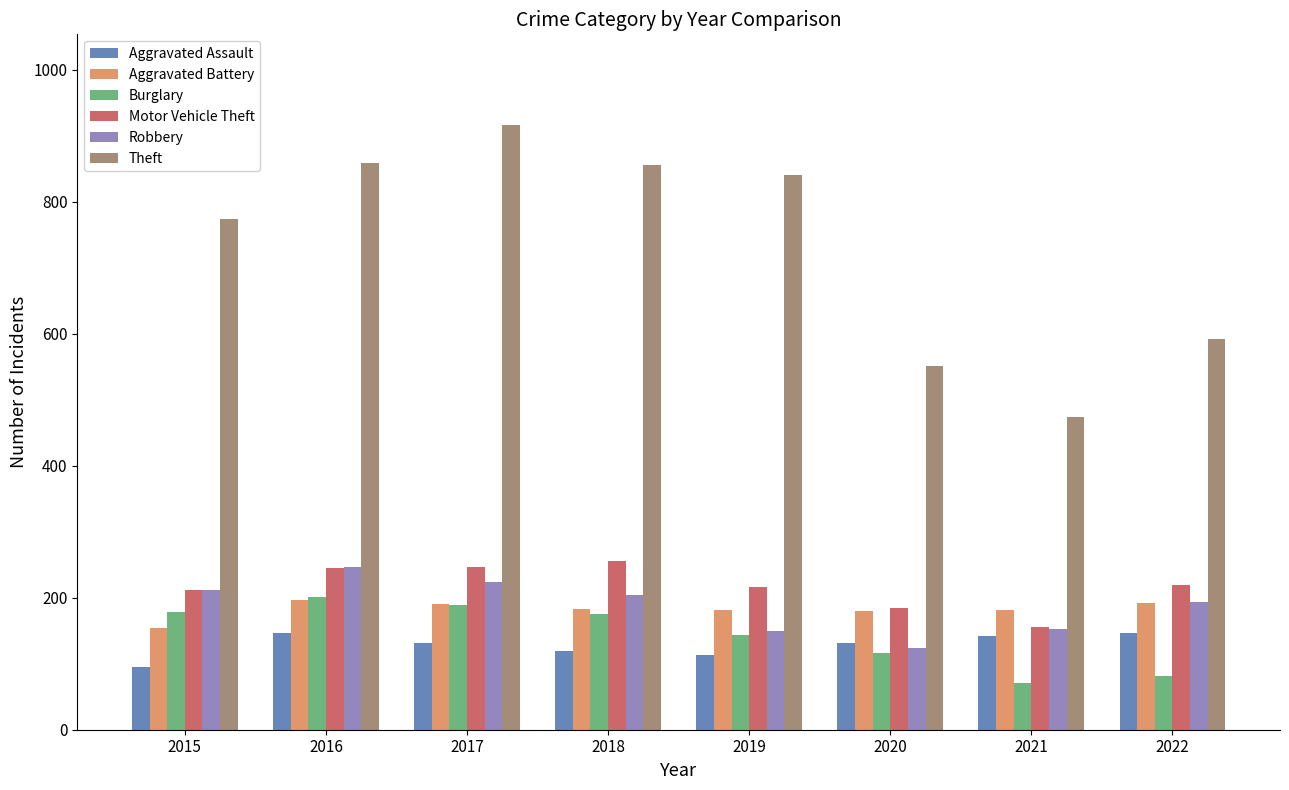

Between 2015 and 2020, which series saw the biggest shift?

Theft